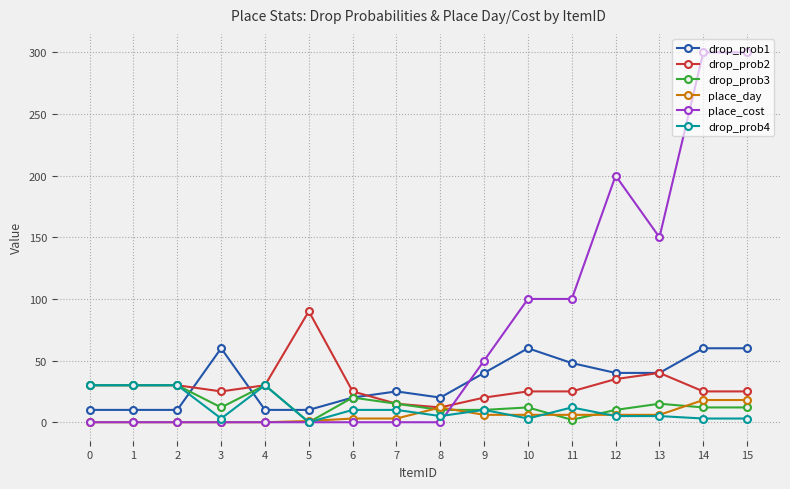

Count the number of data series in this chart.

6